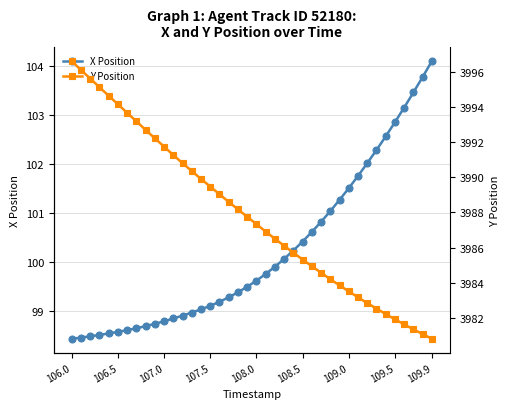

What is the difference between the maximum and second lowest values in the X Position series?

5.6